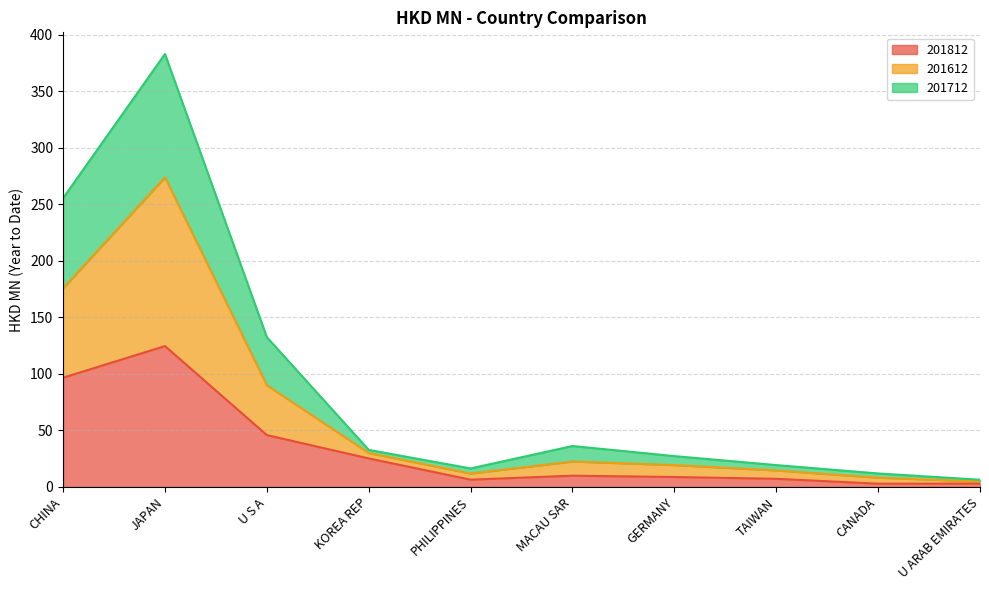

The 201812 series shows 96.6 at CHINA. True or false?

True